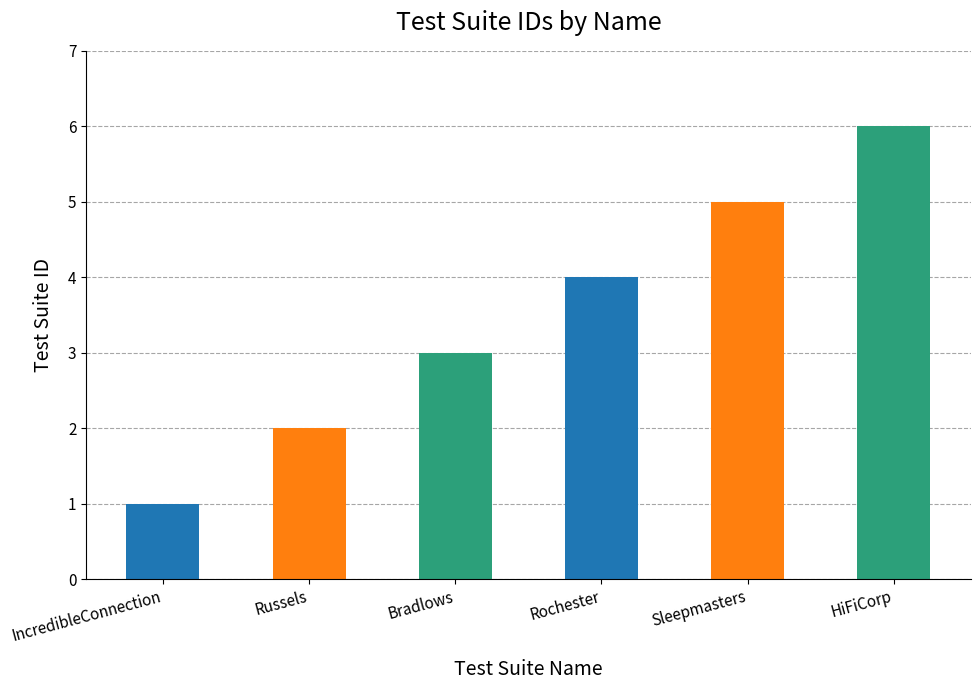

What is the label of the 4th bar from the left?

Rochester